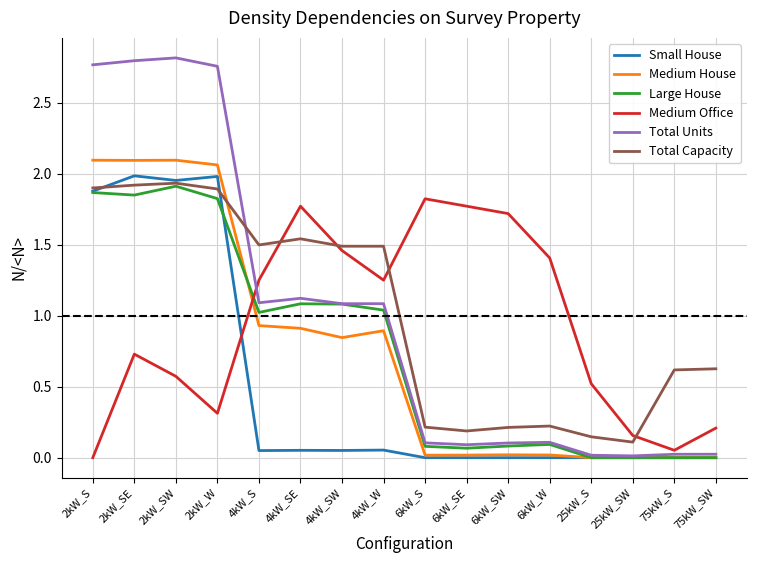

Between 2kW_SE and 75kW_SW, which series saw the biggest shift?

Total Units